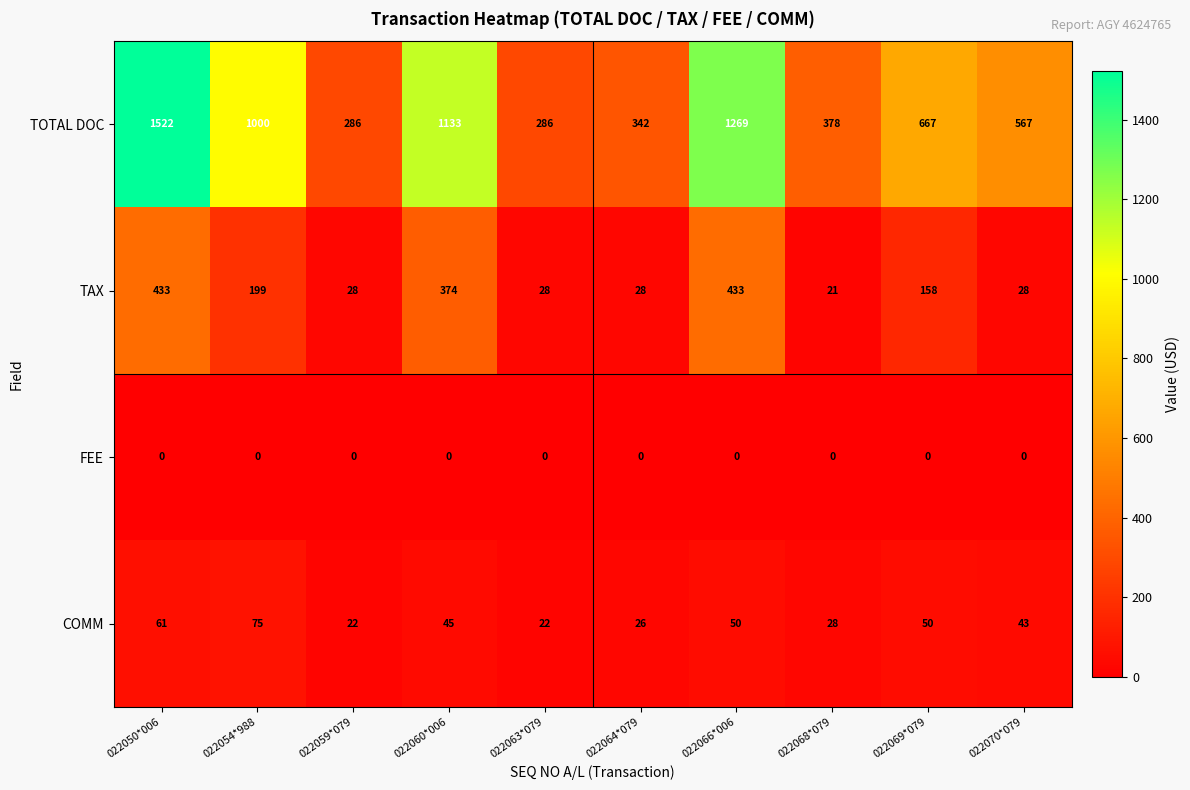

What is the total value across all series at 022068*079?

427